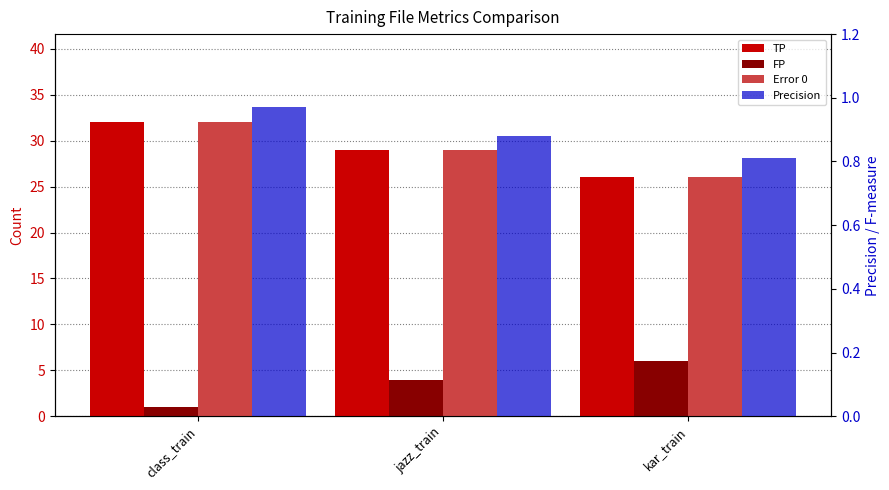

Which series has the largest total across all categories?

TP